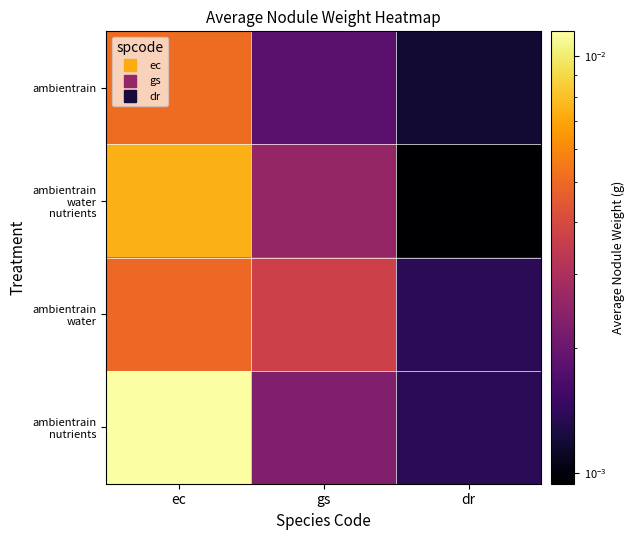

Which series changed the most between ec and gs?

ambientrain nutrients